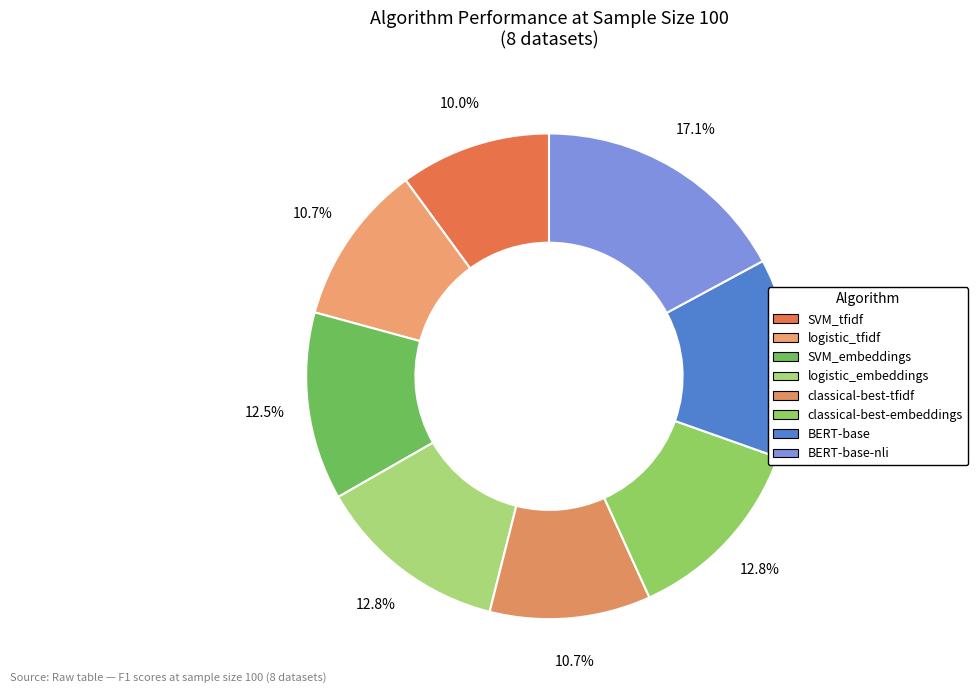

How many slices are in this pie chart?

8